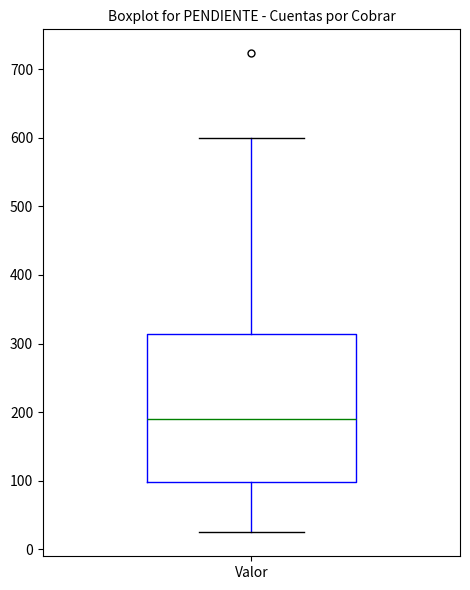

Transcribe this box plot: give where the median line is, the range the box spans, and where the two whiskers end, as read against the y-axis. The values are not printed on the chart, so give them approximately, as read against the axis.

median 190, box 100 to 310, whiskers 30 to 600